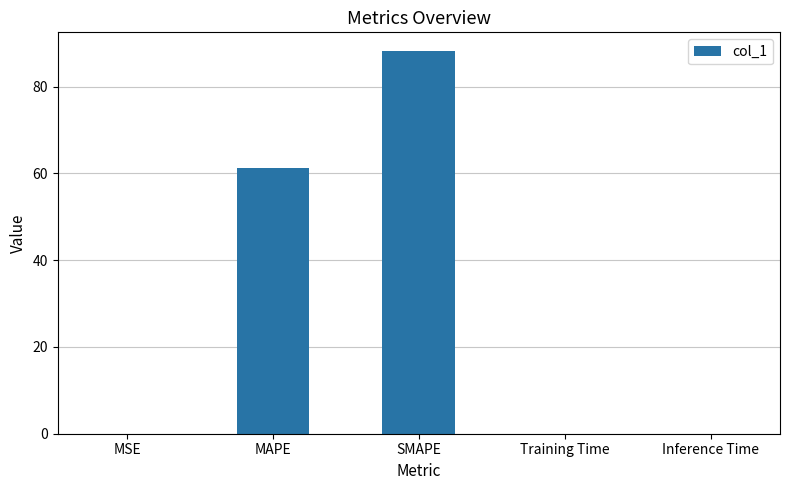

The chart shows a value of 0.0 at MSE. True or false?

True